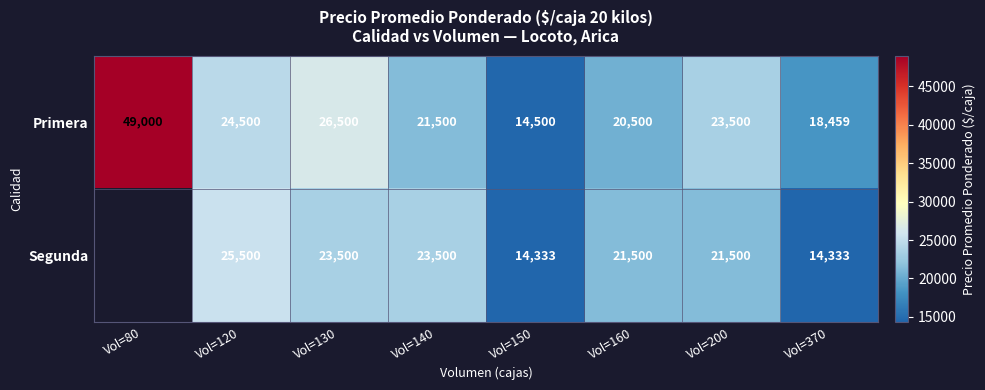

What is the spread (max minus min) of values at Vol=130?

3000